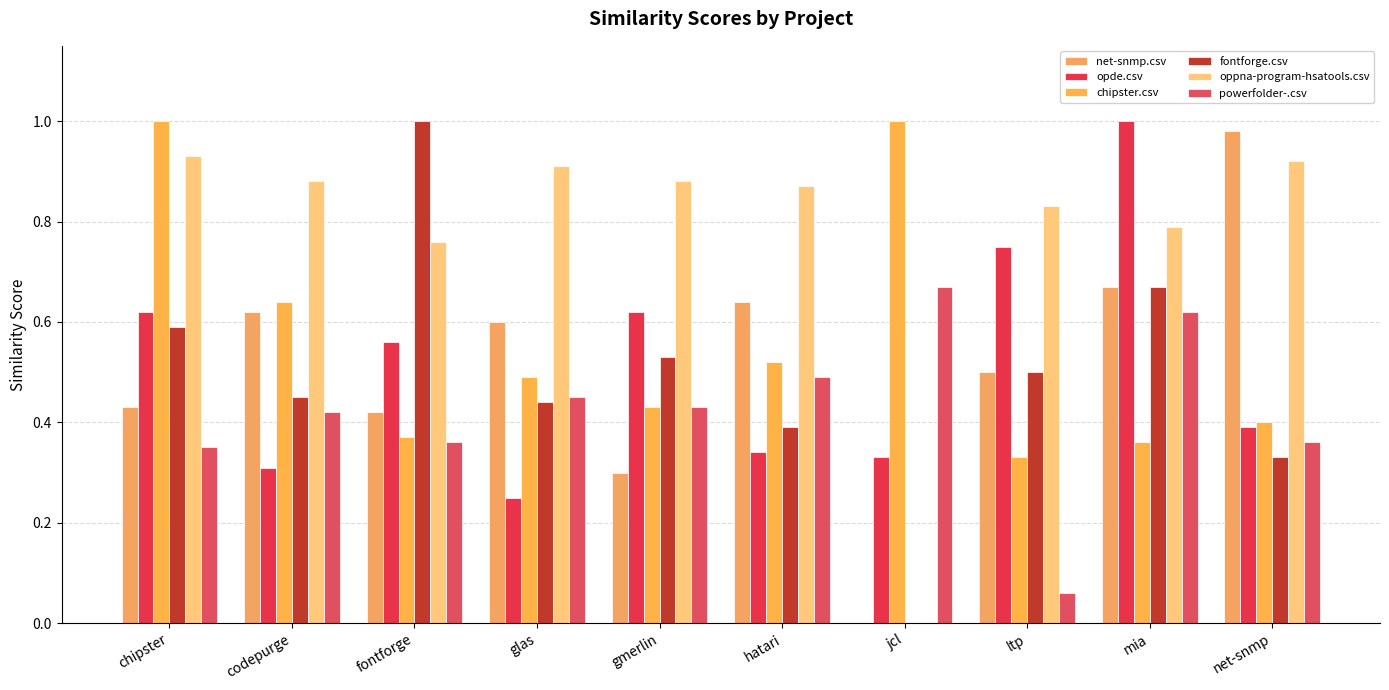

Reading right to left, what are all the values shown in this chart?

net-snmp.csv: net-snmp=1.0	mia=0.7	ltp=0.5	jcl=0.0	hatari=0.6	gmerlin=0.3	glas=0.6	fontforge=0.4	codepurge=0.6	chipster=0.4
opde.csv: net-snmp=0.4	mia=1.0	ltp=0.8	jcl=0.3	hatari=0.3	gmerlin=0.6	glas=0.2	fontforge=0.6	codepurge=0.3	chipster=0.6
chipster.csv: net-snmp=0.4	mia=0.4	ltp=0.3	jcl=1.0	hatari=0.5	gmerlin=0.4	glas=0.5	fontforge=0.4	codepurge=0.6	chipster=1.0
fontforge.csv: net-snmp=0.3	mia=0.7	ltp=0.5	jcl=0.0	hatari=0.4	gmerlin=0.5	glas=0.4	fontforge=1.0	codepurge=0.5	chipster=0.6
oppna-program-hsatools.csv: net-snmp=0.9	mia=0.8	ltp=0.8	jcl=0.0	hatari=0.9	gmerlin=0.9	glas=0.9	fontforge=0.8	codepurge=0.9	chipster=0.9
powerfolder-.csv: net-snmp=0.4	mia=0.6	ltp=0.1	jcl=0.7	hatari=0.5	gmerlin=0.4	glas=0.5	fontforge=0.4	codepurge=0.4	chipster=0.3